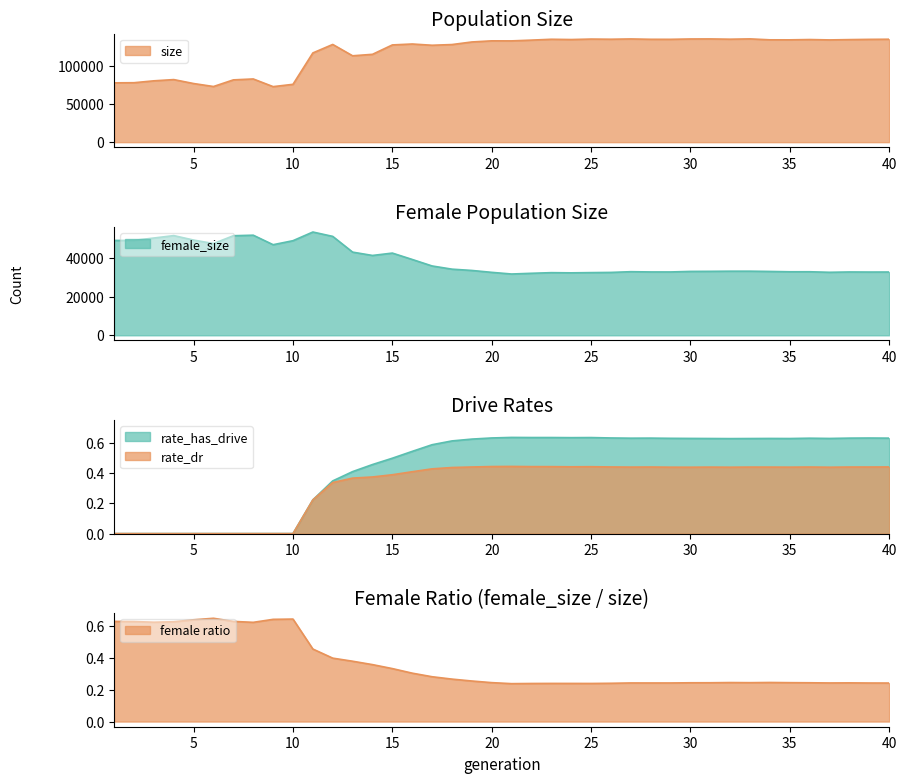

What is the difference between the maximum and minimum values in the rate_dr series?

0.4